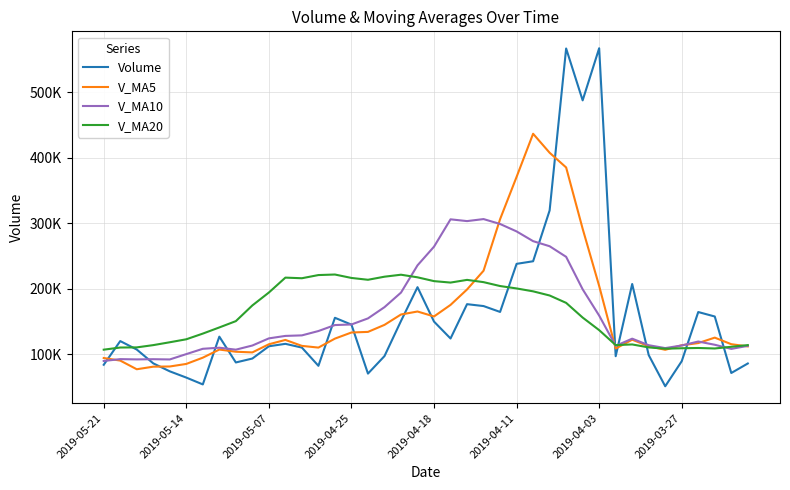

Is this an area chart (filled region under the line)?

No